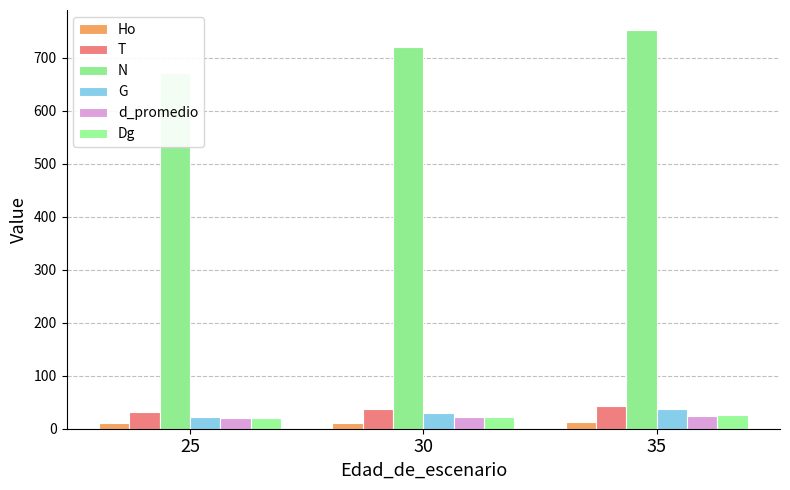

Is it true that d_promedio equals 34.6 at 35?

False